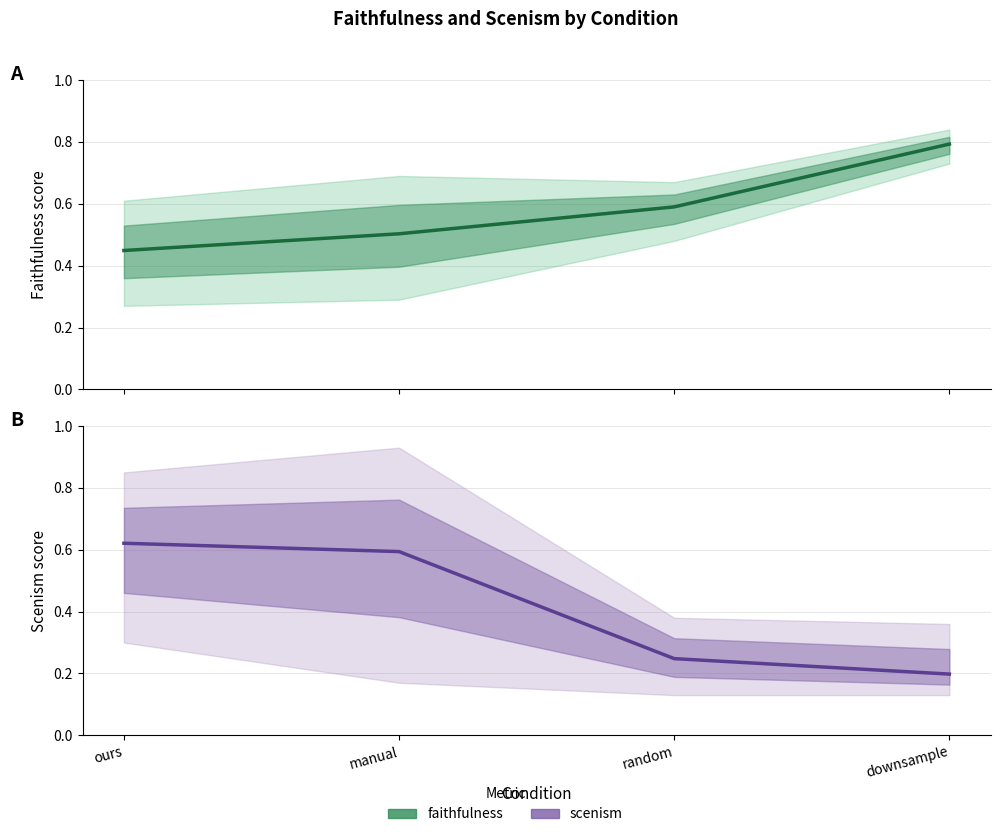

What is the total value across all series at random?

0.8